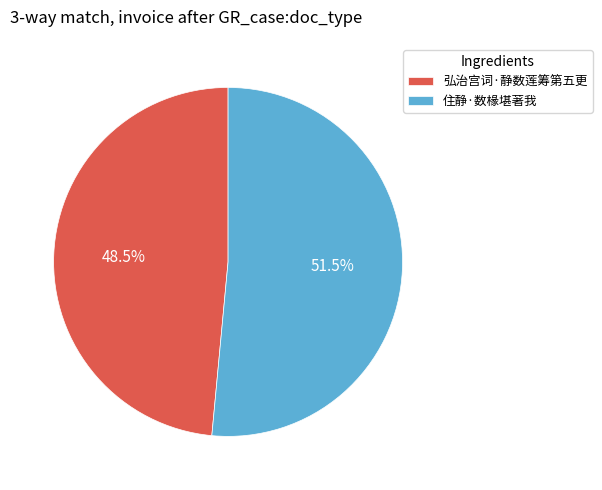

The 住静·数椽堪著我 slice represents 65% of the pie. True or false?

False